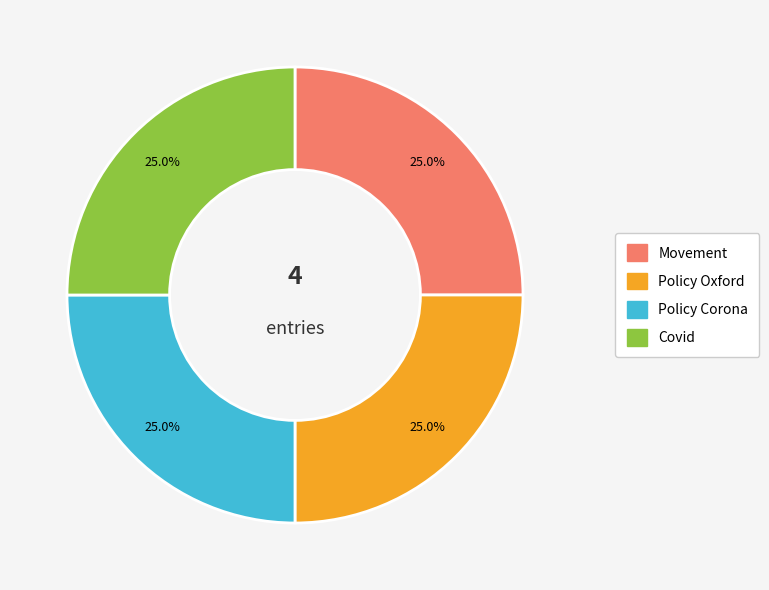

How many slices are in this pie chart?

4